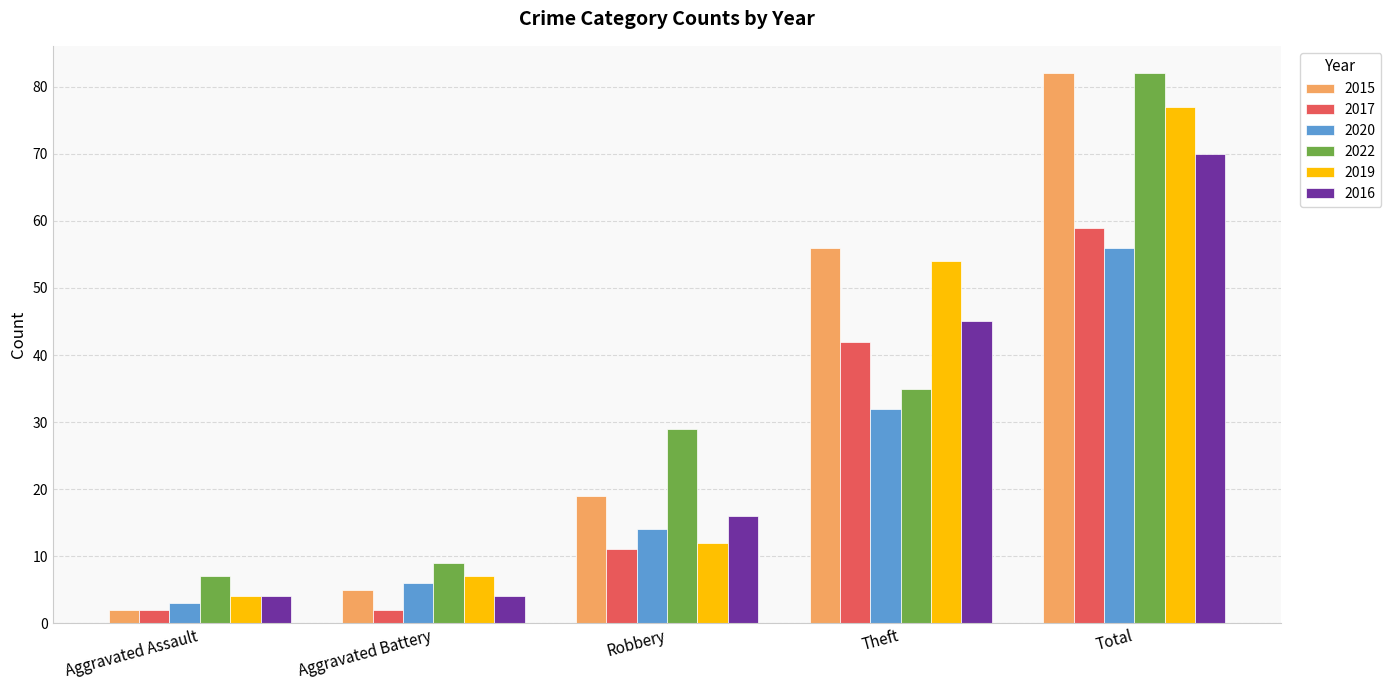

Is it true that 2022 equals 11 at Robbery?

False